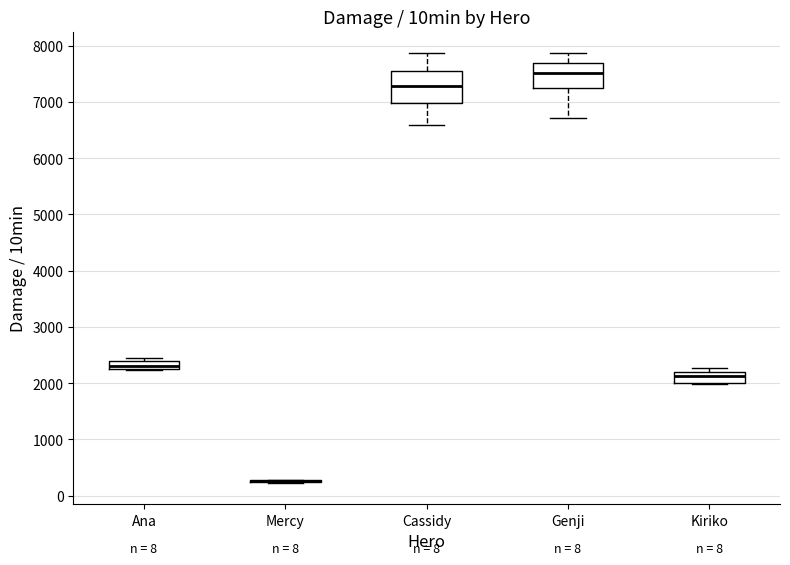

Where does the median line of the box for Kiriko sit on the y-axis? The values are not printed on the chart, so give them approximately, as read against the axis.

2100